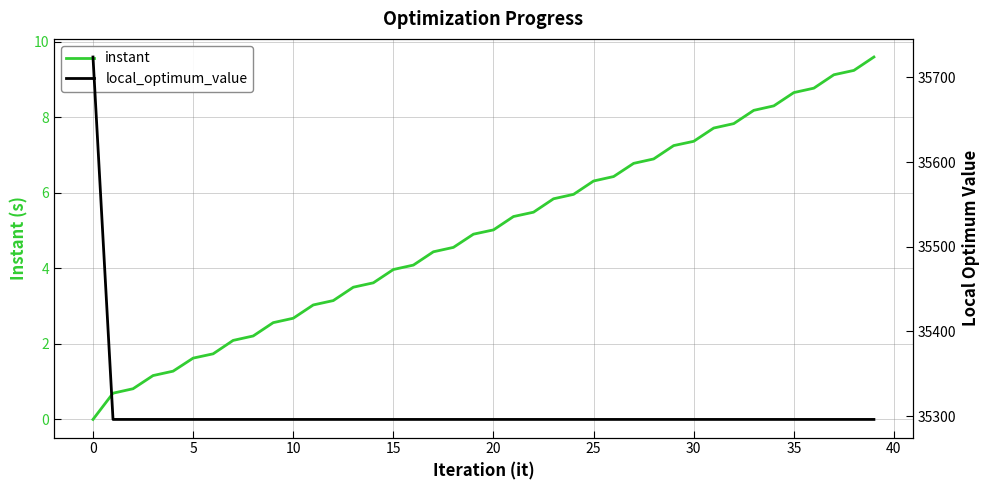

How many values in instant are above zero?

39